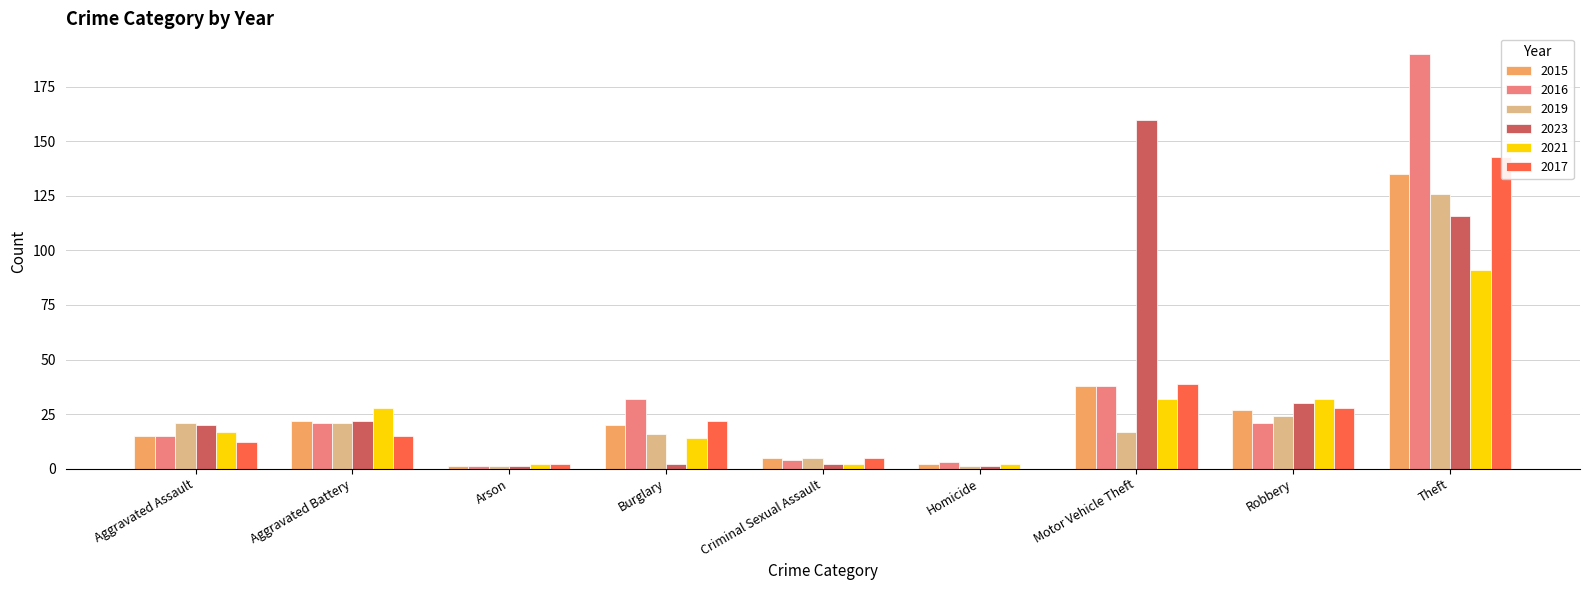

Reading left to right, list all the values displayed in this chart.

2015: 15	22	1	20	5	2	38	27	135
2016: 15	21	1	32	4	3	38	21	190
2019: 21	21	1	16	5	1	17	24	126
2023: 20	22	1	2	2	1	160	30	116
2021: 17	28	2	14	2	2	32	32	91
2017: 12	15	2	22	5	0	39	28	143